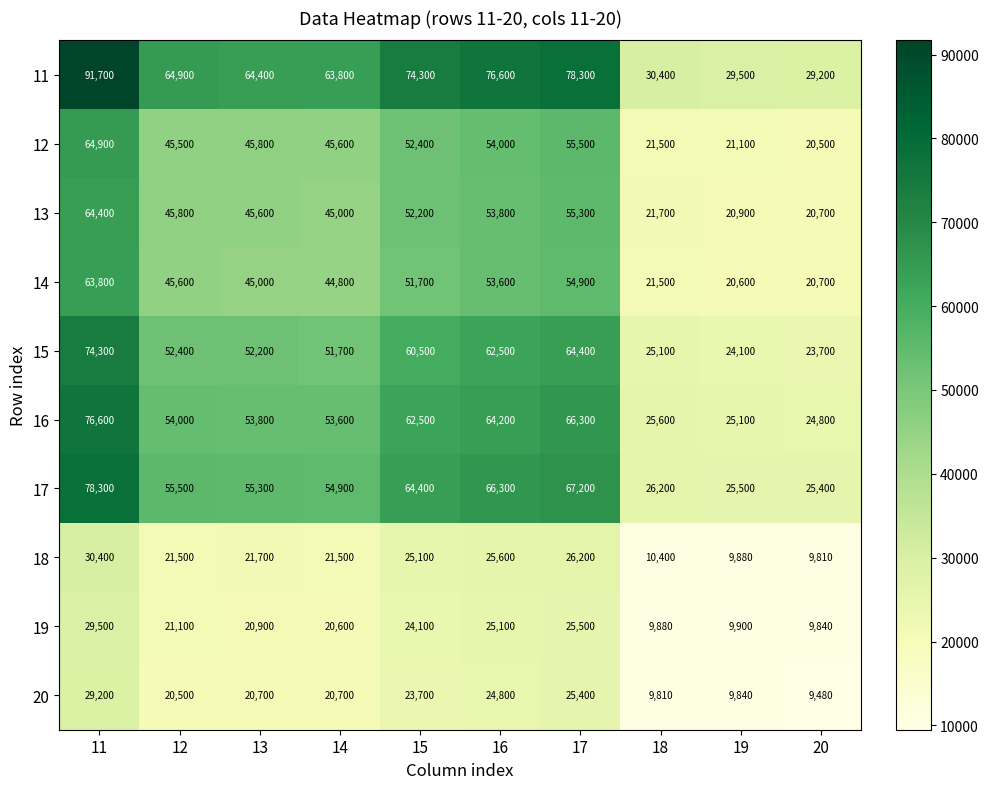

How many data points does each series have?

10